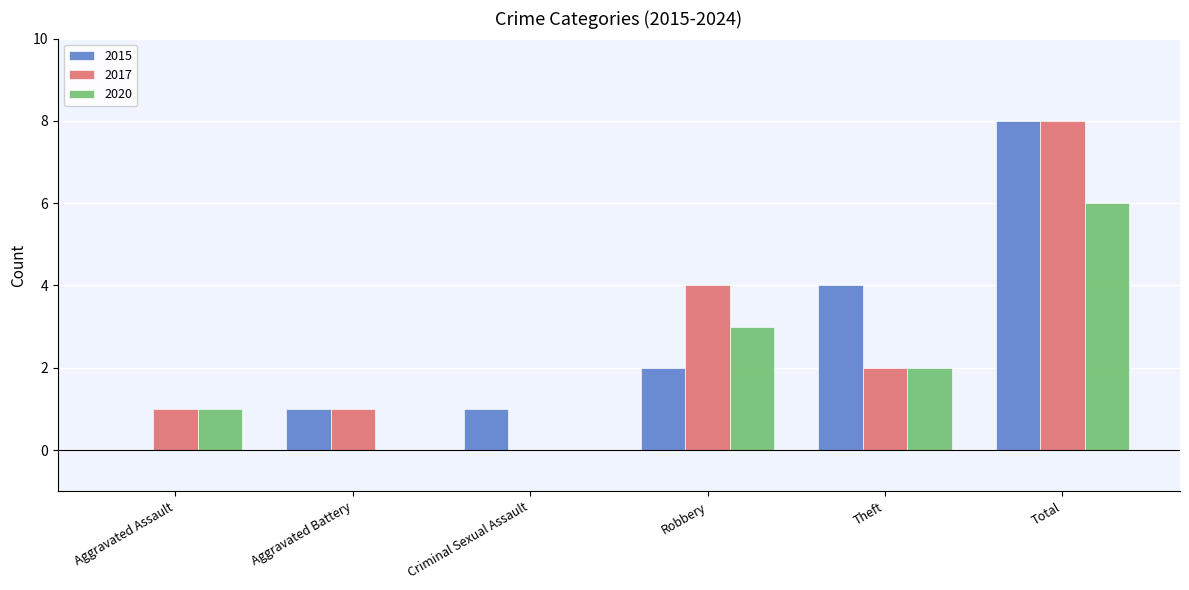

Reading left to right, what are all the values shown in this chart?

2015: 0	1	1	2	4	8
2017: 1	1	0	4	2	8
2020: 1	0	0	3	2	6